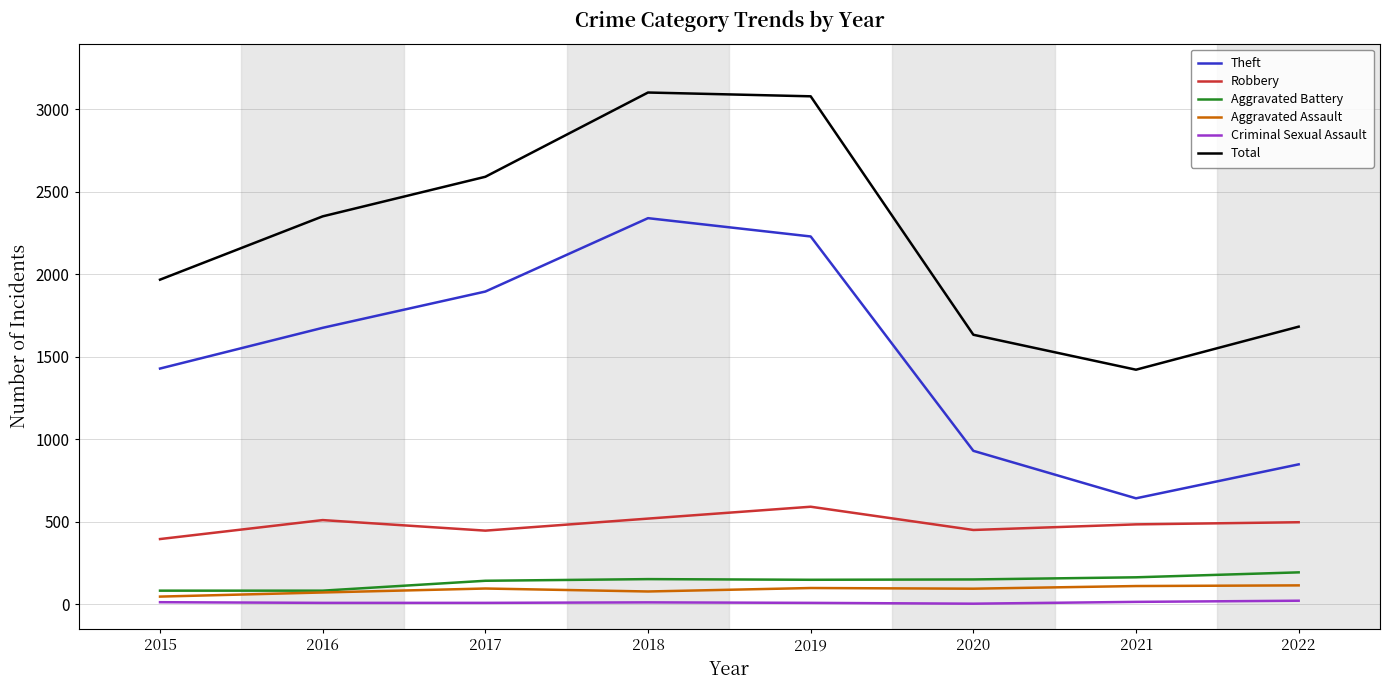

What value does the Aggravated Battery series have at 2022, to the nearest 5?

195